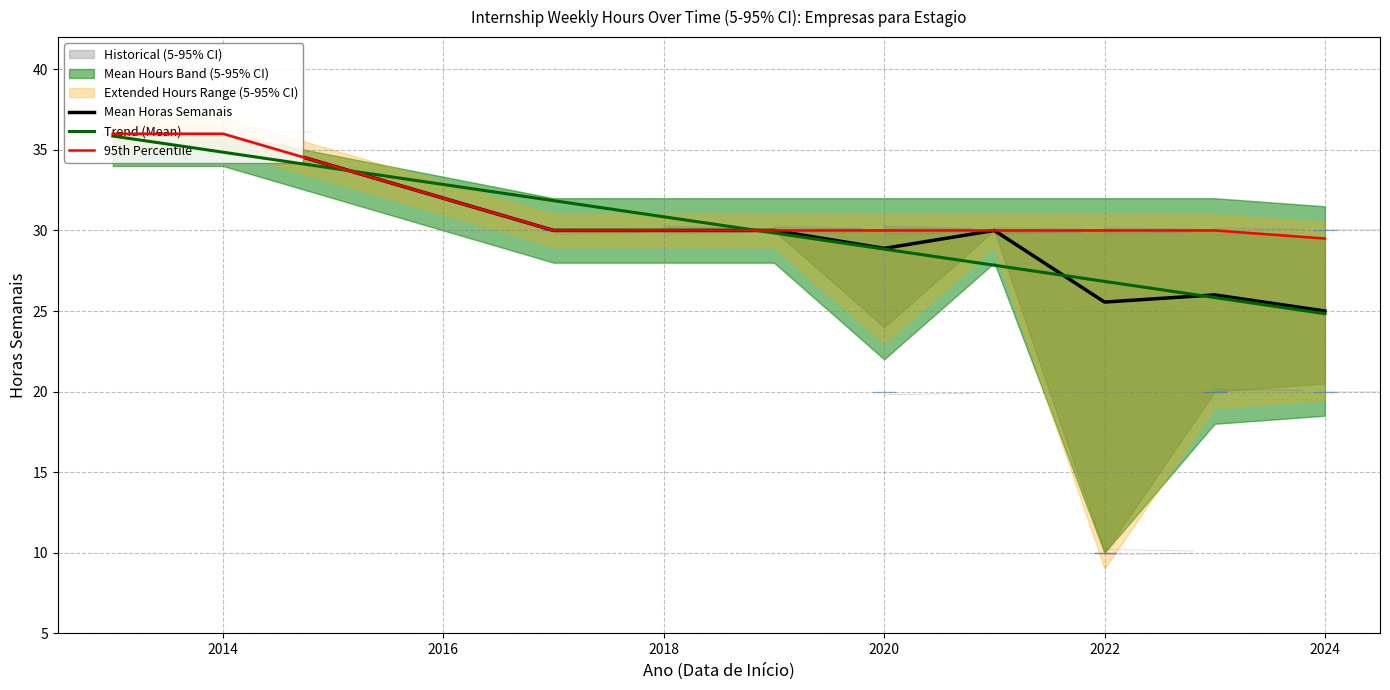

How many data points in Trend (Mean) are less than 29?

5